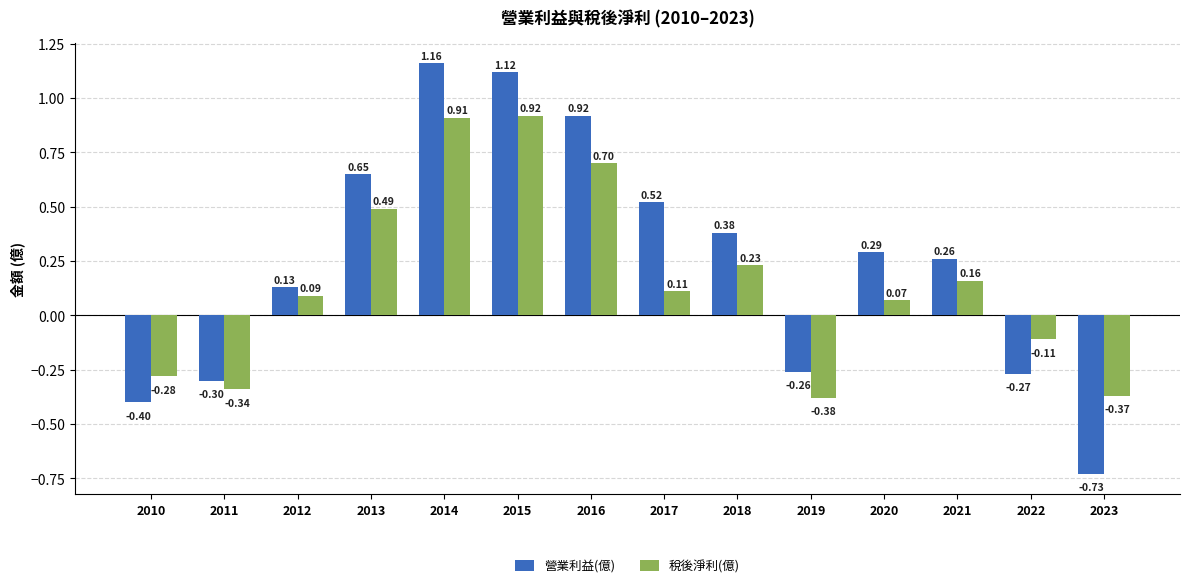

What is the difference between the maximum and minimum values in the 營業利益(億) series?

1.9